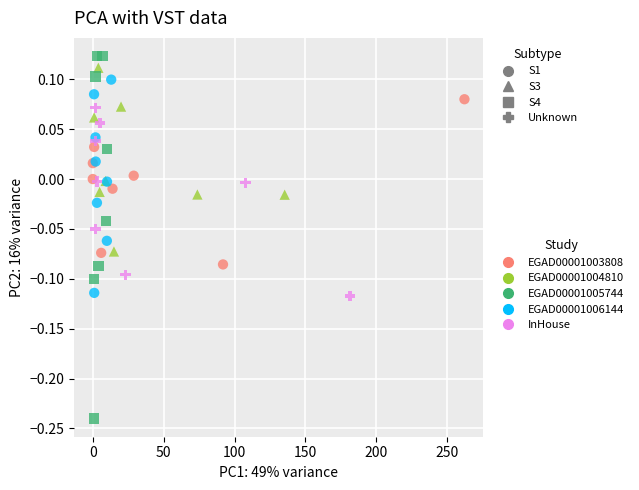

Which series contains the lowest Y value?

EGAD00001005744